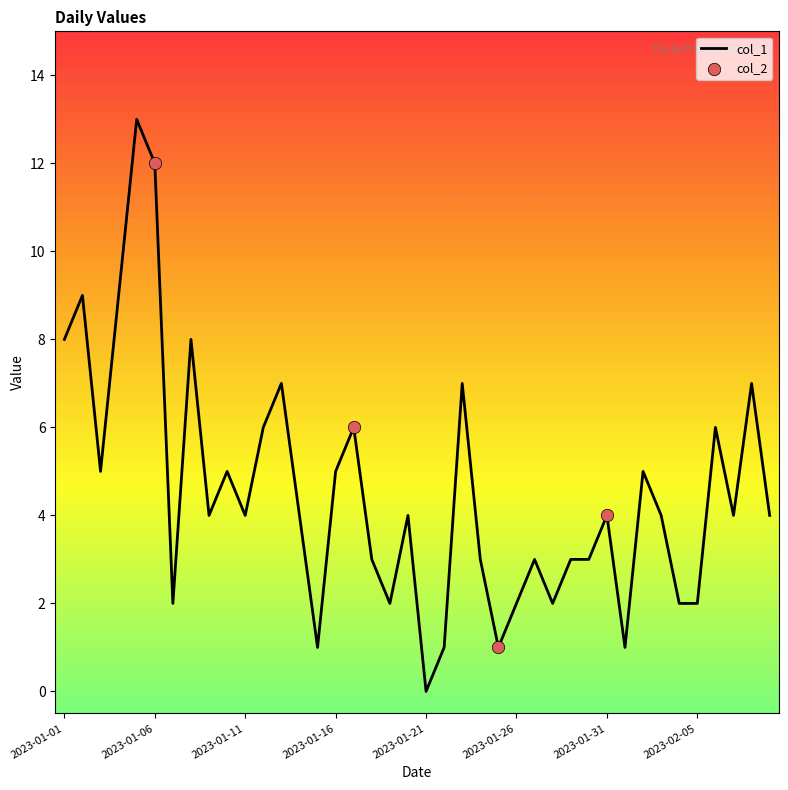

What is the difference between the maximum and minimum values?

13